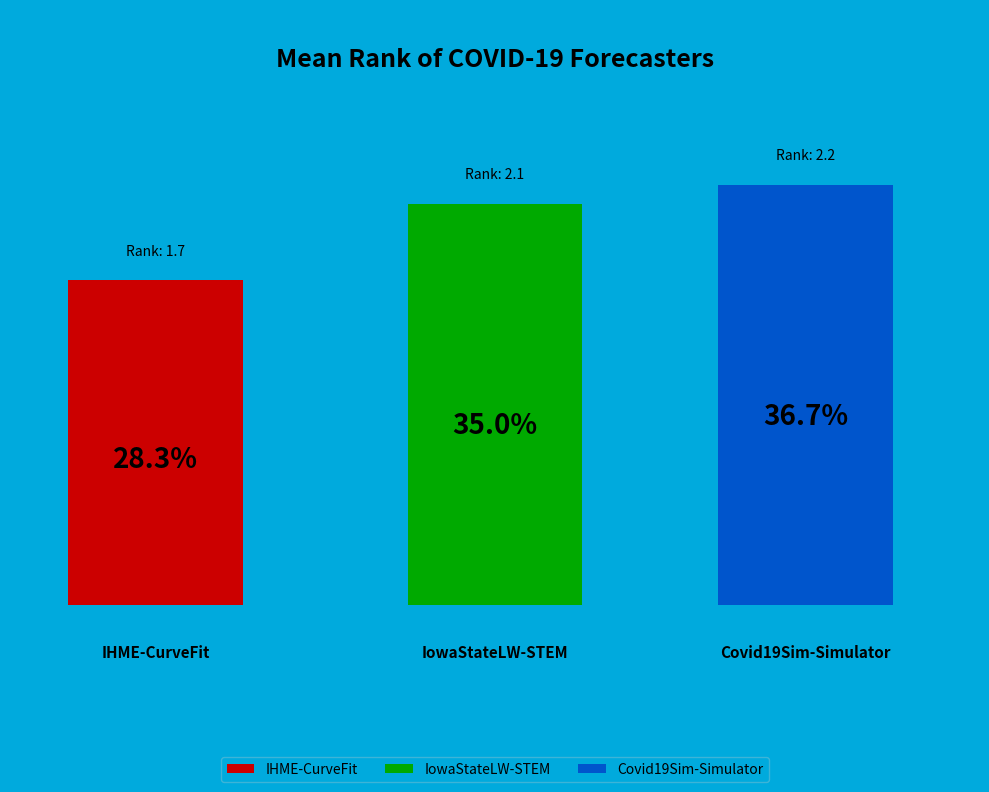

What is the smallest slice in the pie chart?

IHME-CurveFit